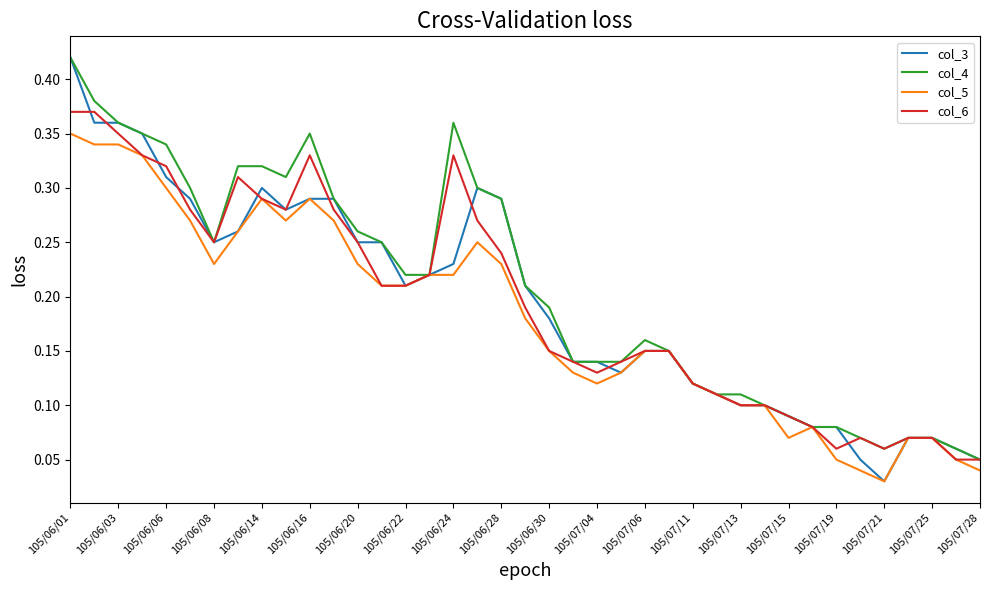

Which series has the widest spread of values?

col_3